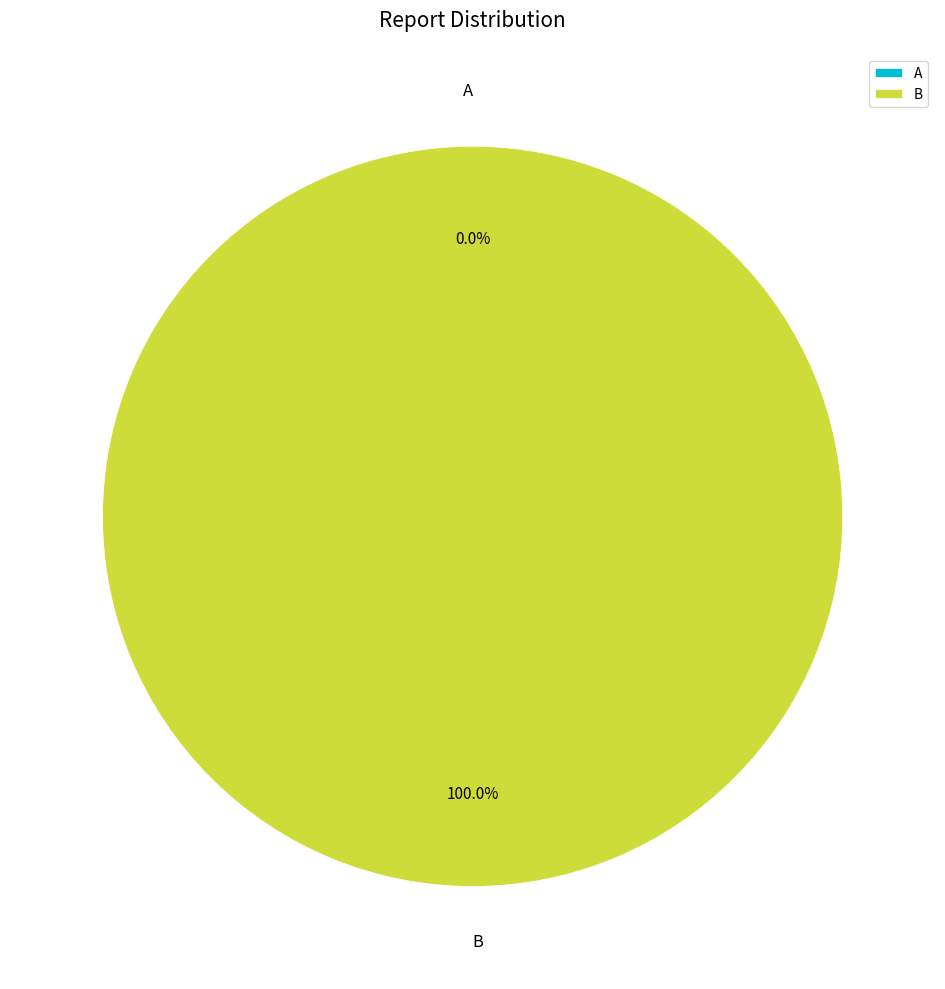

Which slice is the smallest?

A